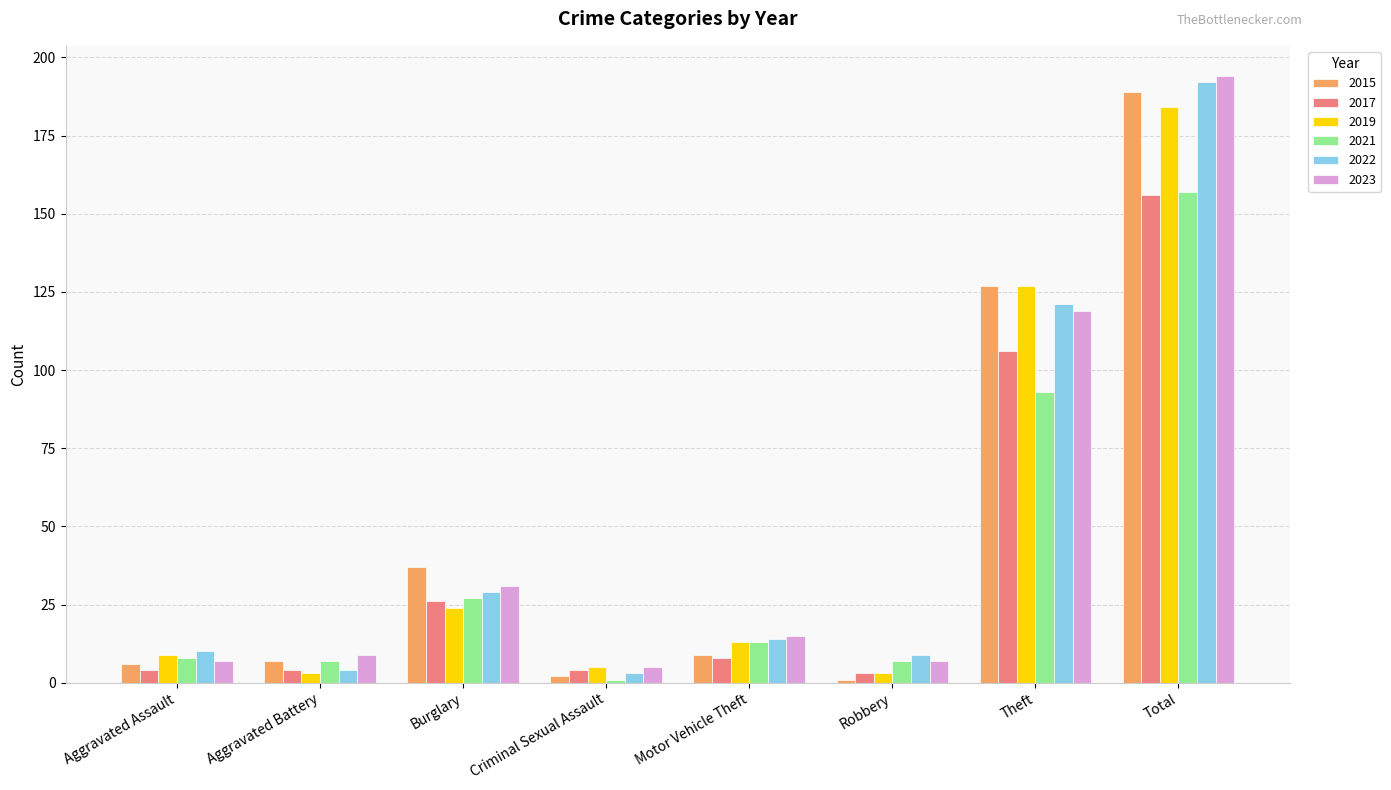

What is the smallest value displayed?

1